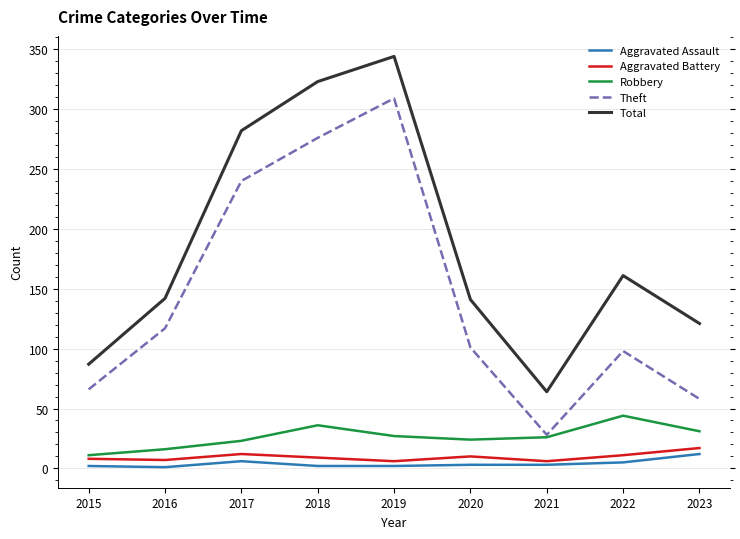

What are all the series names shown in the legend?

Aggravated Assault, Aggravated Battery, Robbery, Theft, Total